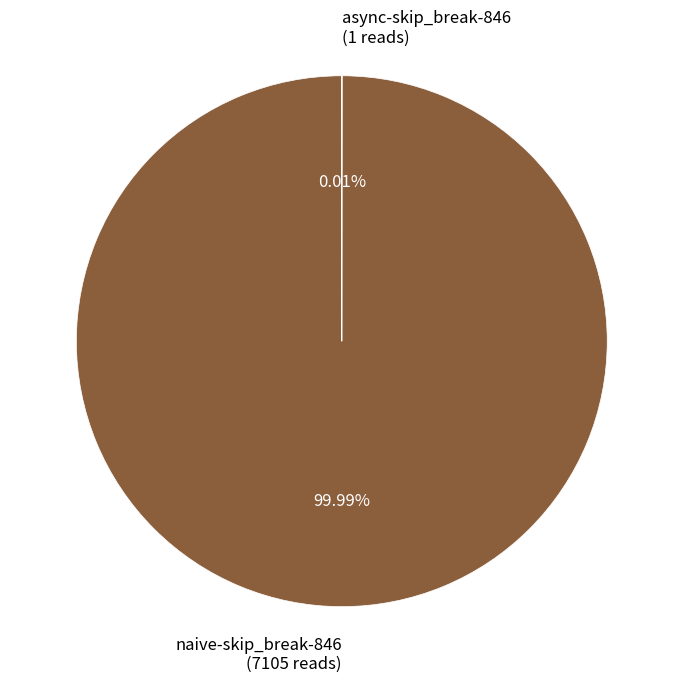

To the nearest percent, what is the difference between the largest and smallest slice percentages?

100%